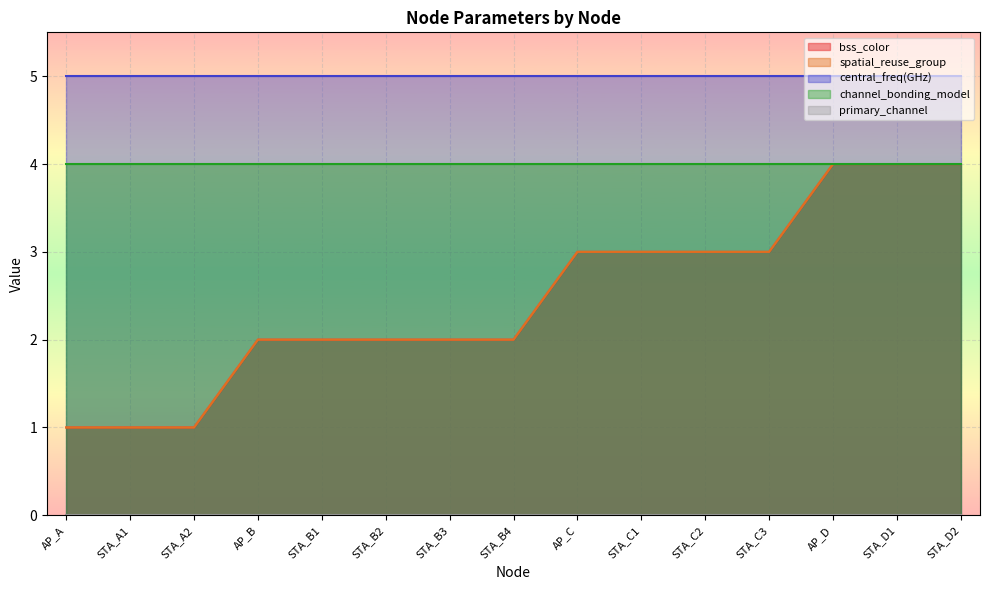

How many categories are shown in the chart?

15